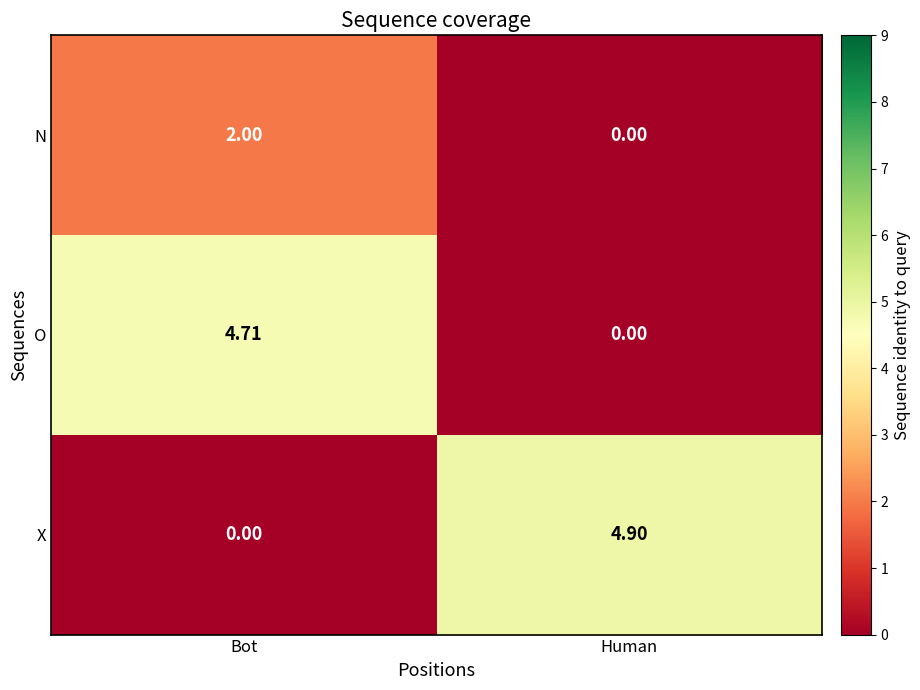

What is the difference between the highest and lowest values at Human?

4.9